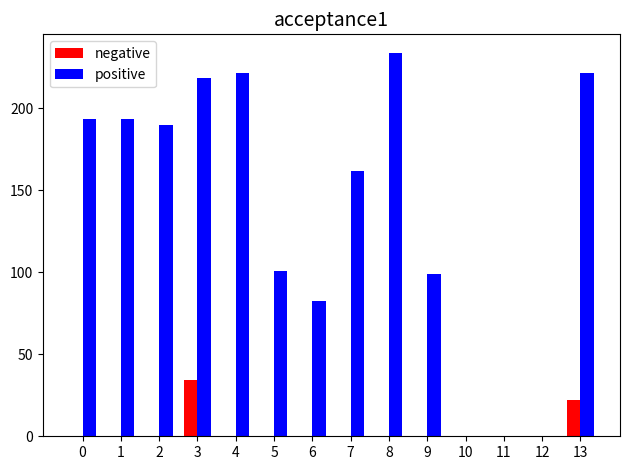

Which series has the largest total across all categories?

positive